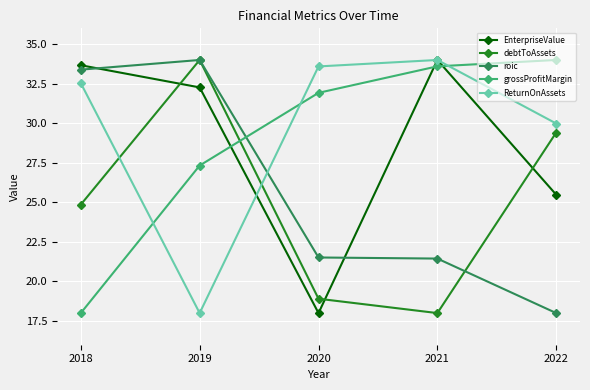

Between which two adjacent categories do ReturnOnAssets and grossProfitMargin first intersect?

2018 and 2019